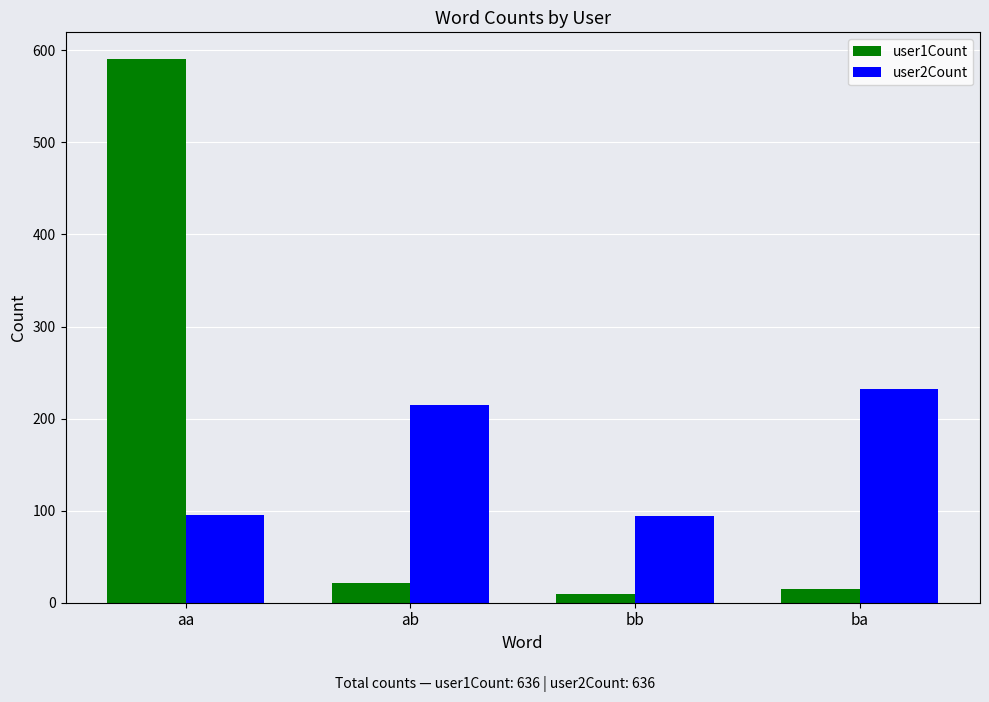

Are the bars grouped side by side (vs. stacked)?

Yes